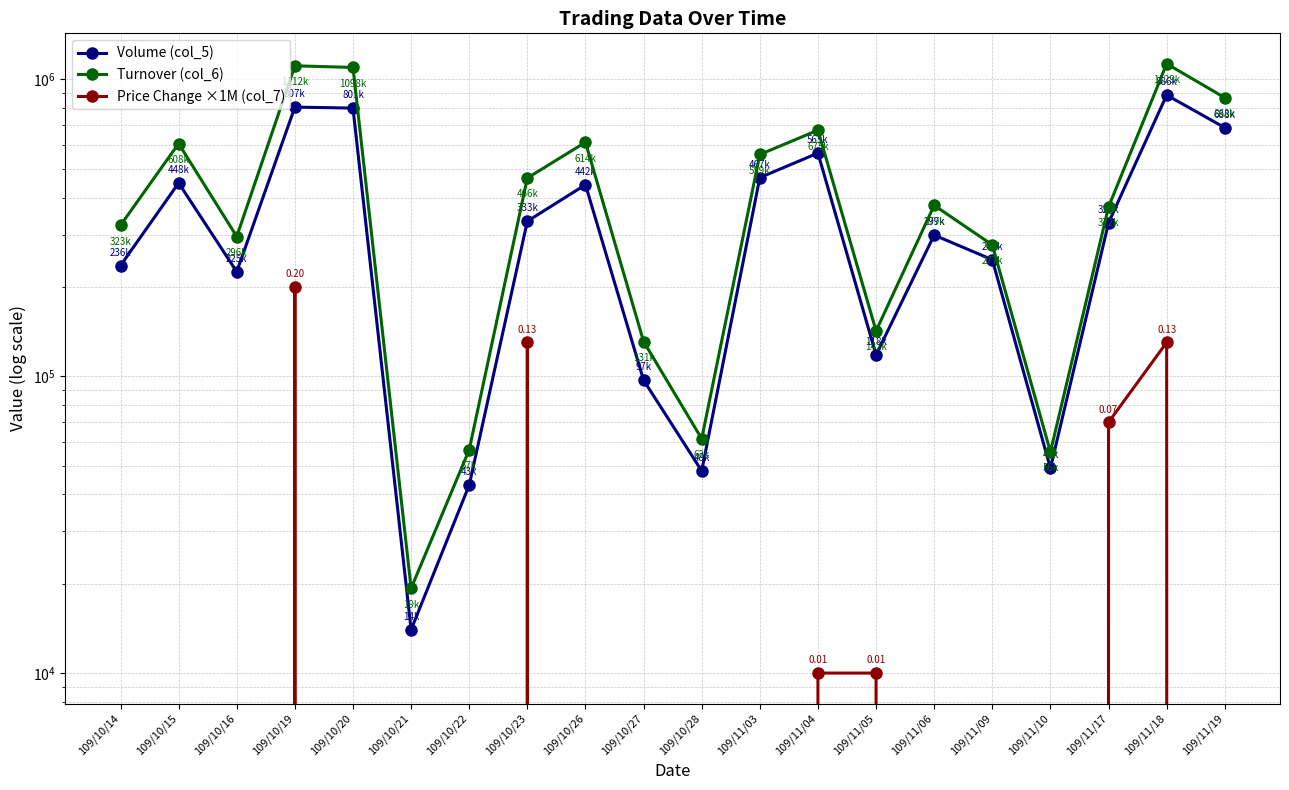

Is it true that Turnover (col_6) equals 499854 at 109/10/20?

False